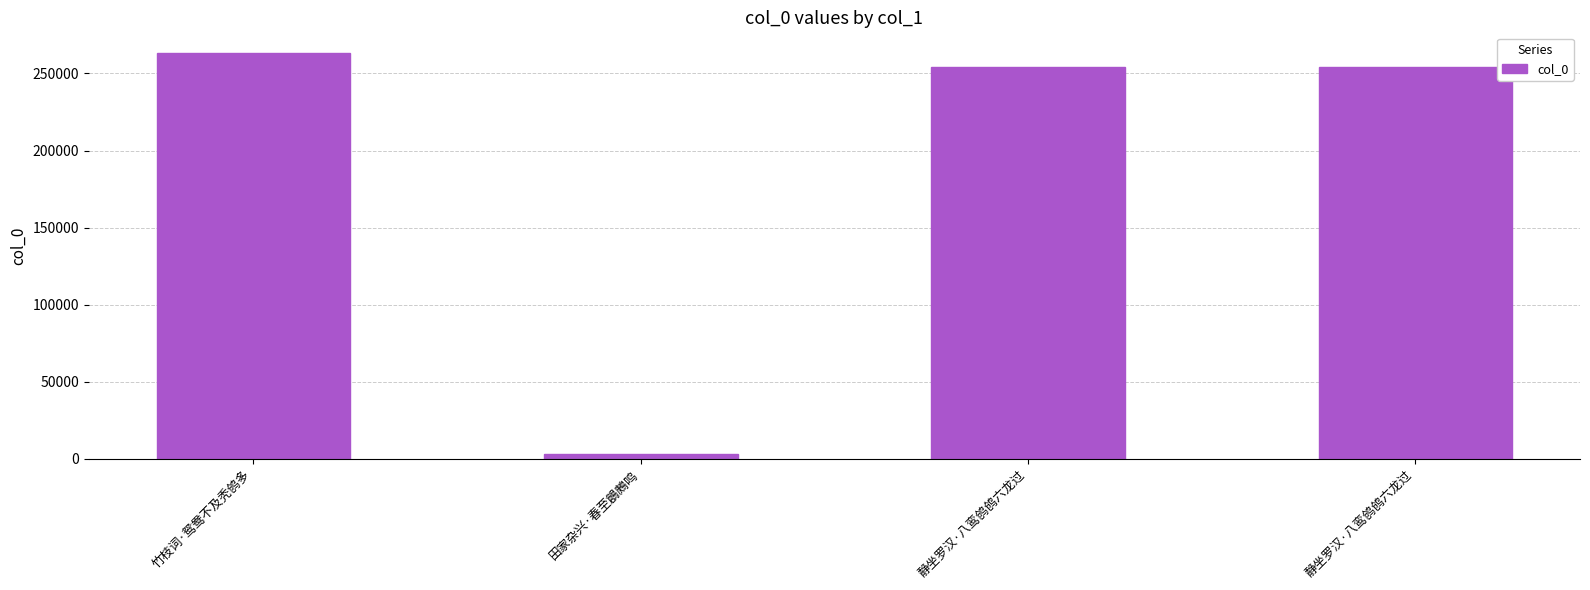

The value at 静坐罗汉·八鸾鸧鸧六龙过 is 254211. True or false?

True